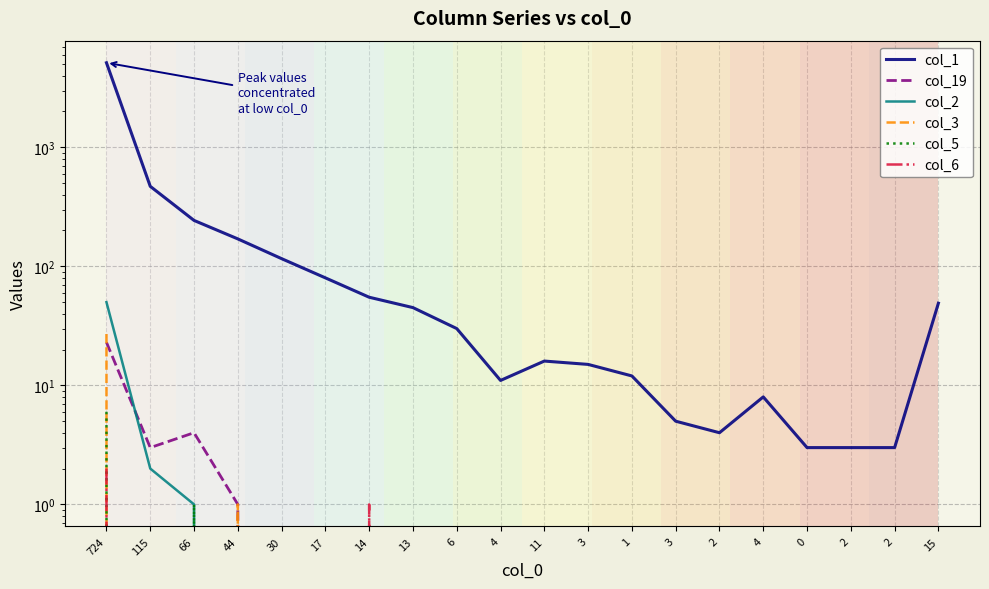

The col_3 series shows 9 at 3. True or false?

False